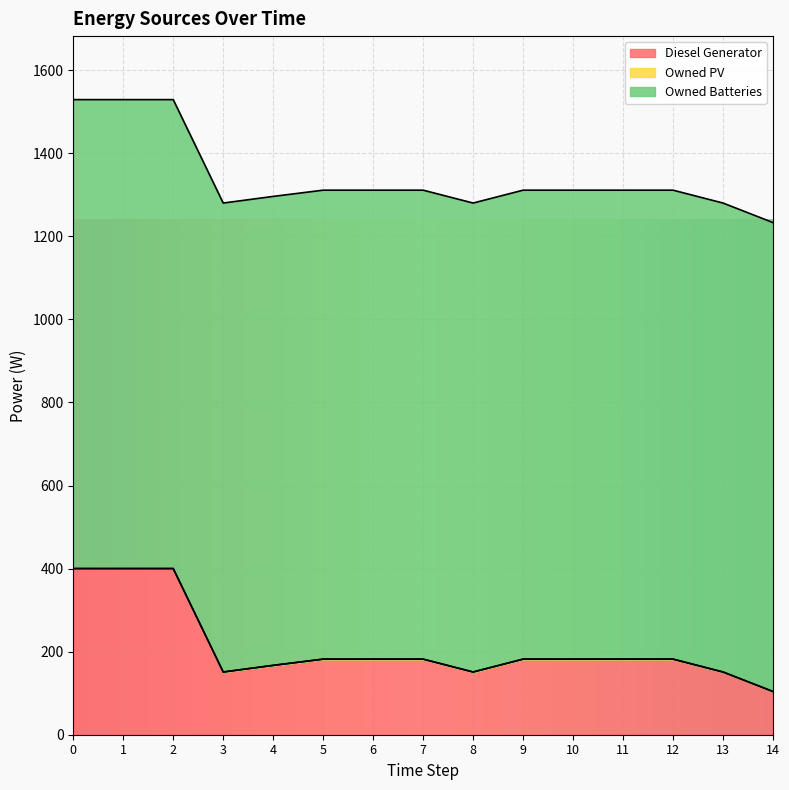

Reading left to right, what are all the values shown in this chart?

Diesel Generator: 400	400	400	151	167	182	182	182	151	182	182	182	182	151	104
Owned PV: 0	0	0	0	0	0	0	0	0	0	0	0	0	0	0
Owned Batteries: 1129	1129	1129	1129	1129	1129	1129	1129	1129	1129	1129	1129	1129	1129	1129